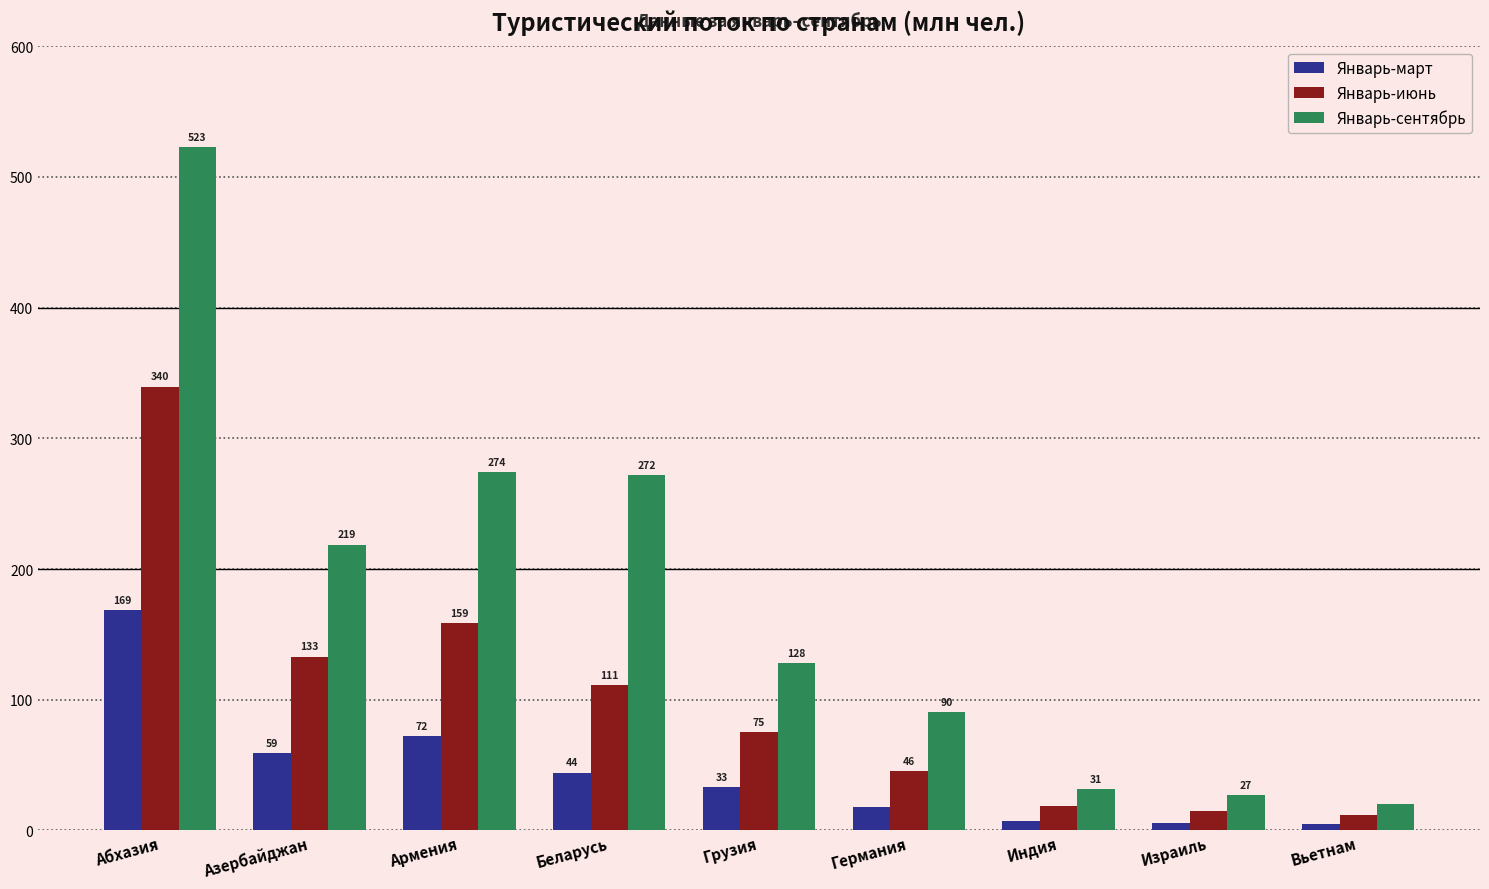

What is the total value across all series at Грузия?

236.8